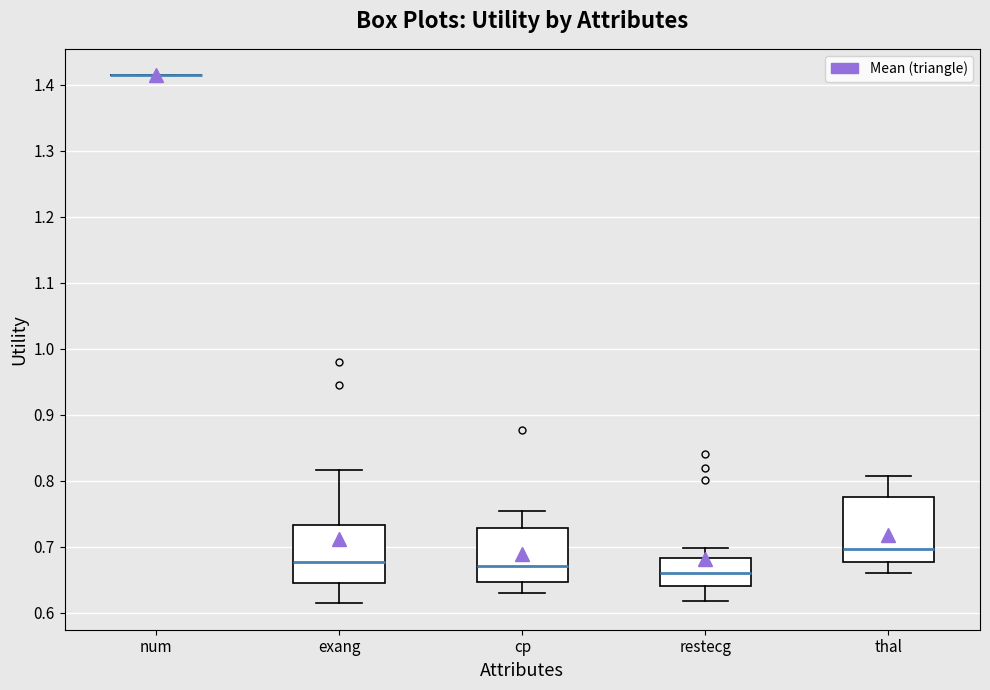

Reading left to right, read every box against the y-axis: the position of its median line, the range the box covers, and the ends of its whiskers. The values are not printed on the chart, so give them approximately, as read against the axis.

num: box collapsed to a line at 1.41, whiskers 1.41 to 1.41
exang: median 0.68, box 0.64 to 0.73, whiskers 0.61 to 0.82
cp: median 0.67, box 0.65 to 0.73, whiskers 0.63 to 0.75
restecg: median 0.66, box 0.64 to 0.68, whiskers 0.62 to 0.70
thal: median 0.70, box 0.68 to 0.77, whiskers 0.66 to 0.81